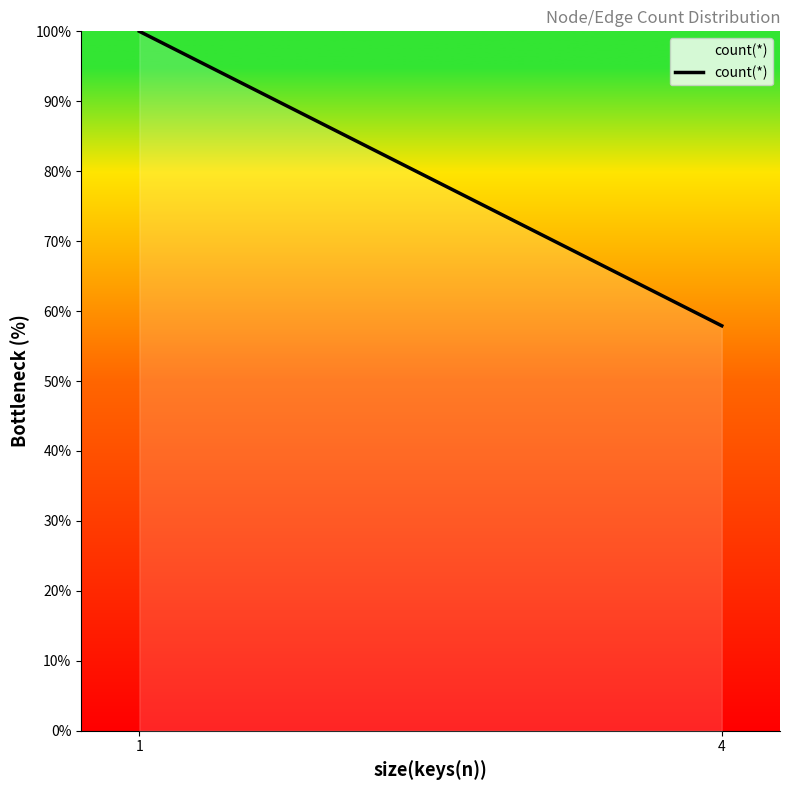

Does the chart have visible grid lines?

No